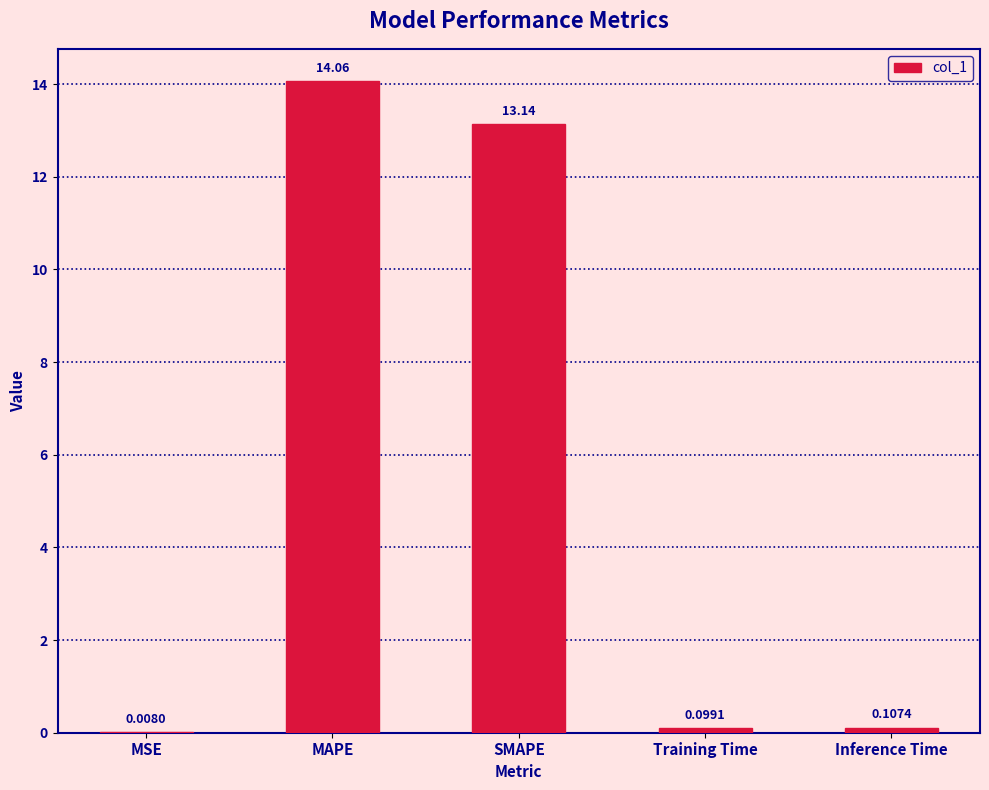

Which has a higher value, Inference Time or MAPE?

MAPE